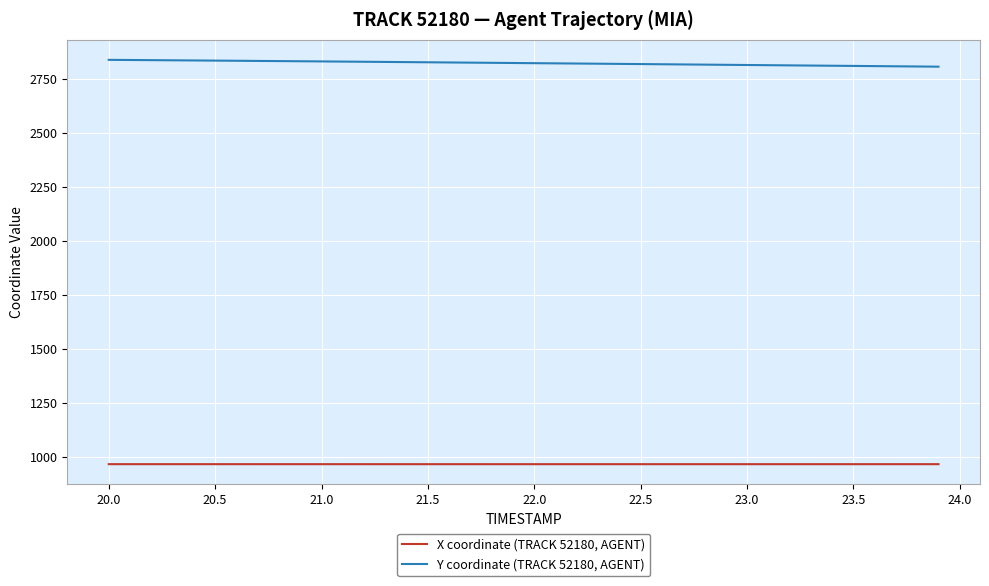

True or false: Y coordinate (TRACK 52180, AGENT) and X coordinate (TRACK 52180, AGENT) cross at least once.

False